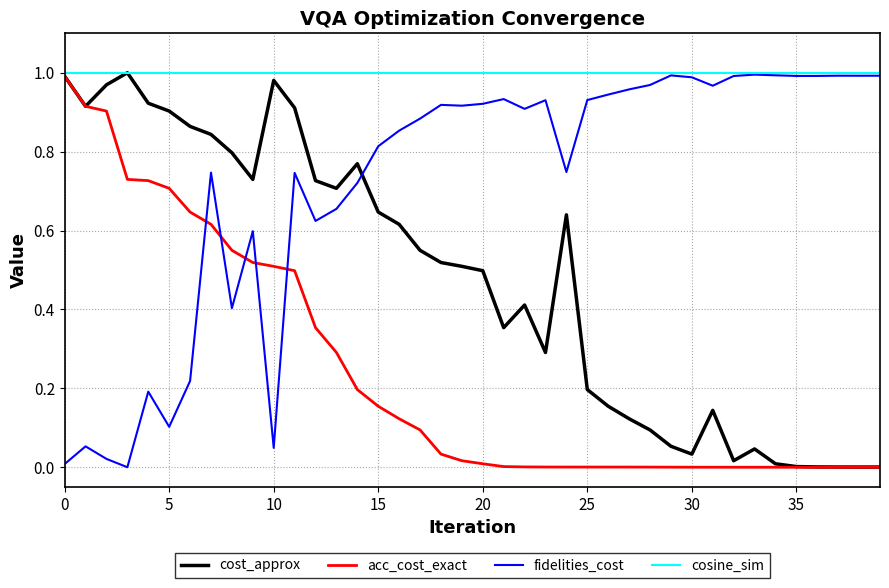

Is this an area chart (filled region under the line)?

No